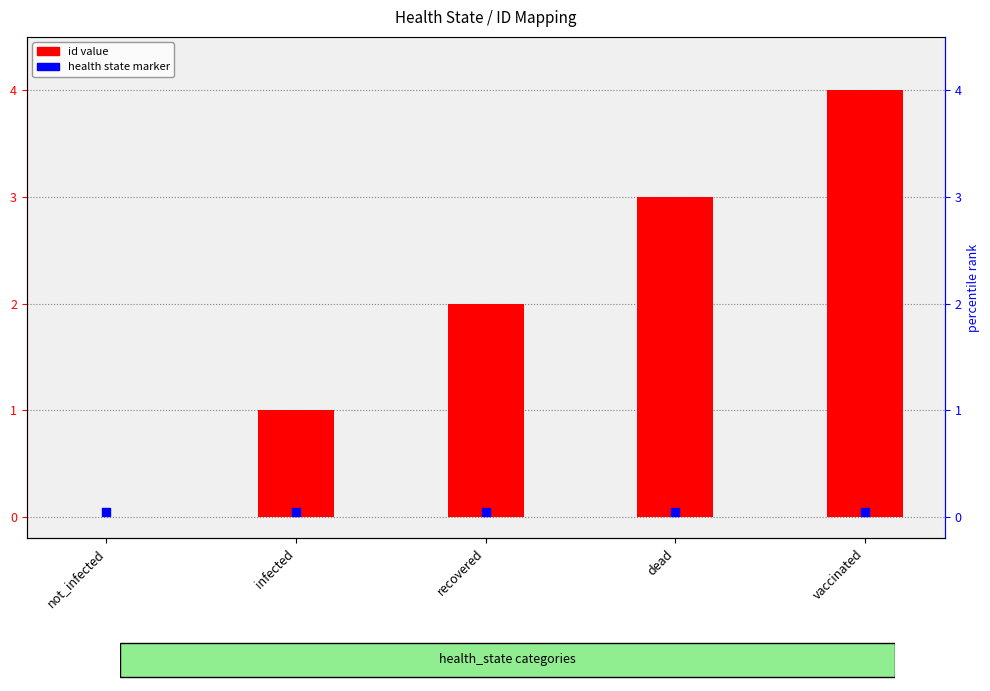

Is the value of id value at not_infected greater than the value of health state marker at dead?

No